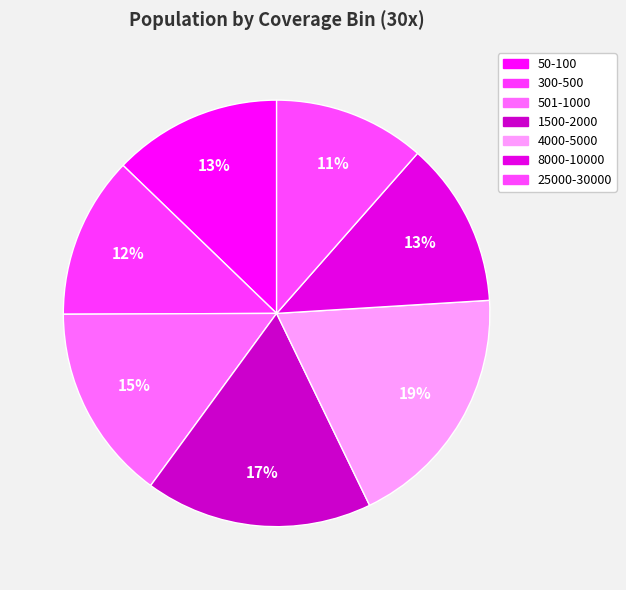

Approximately how many times larger is the value at 8000-10000 compared to 25000-30000?

1.1